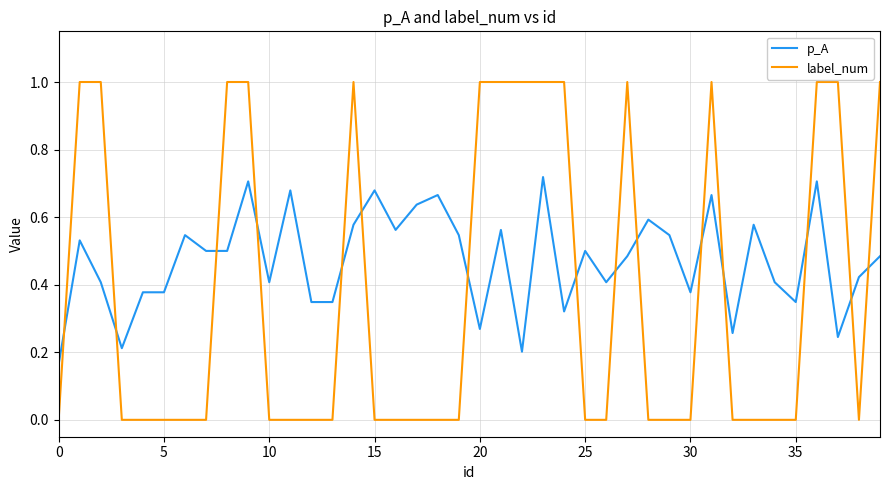

At how many categories does at least one series exceed 0?

40